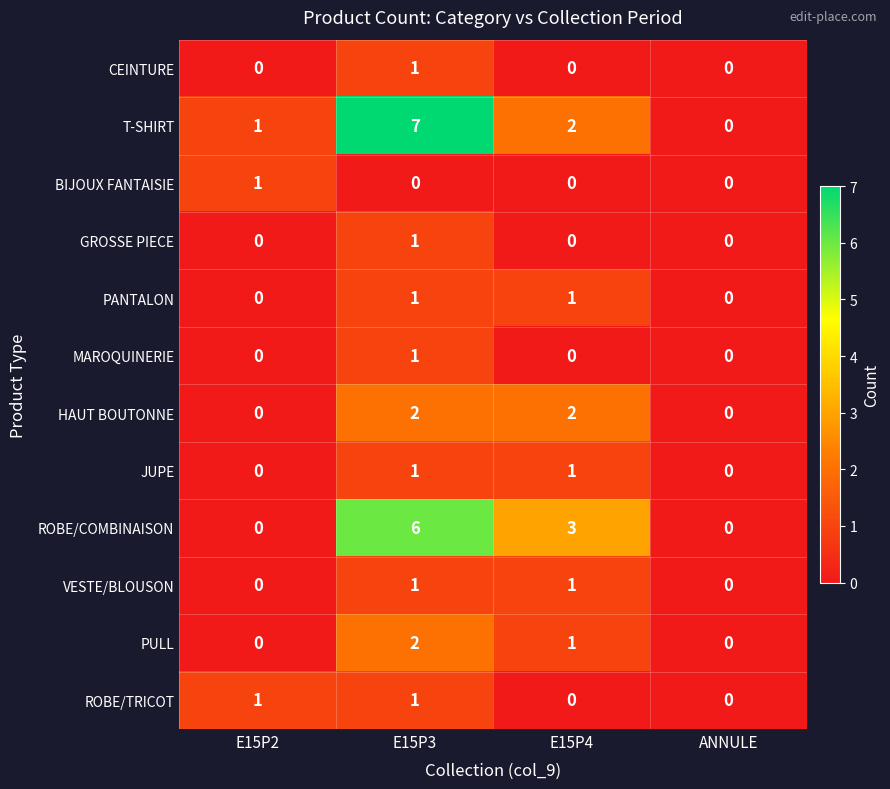

How many categories are shown in the chart?

4